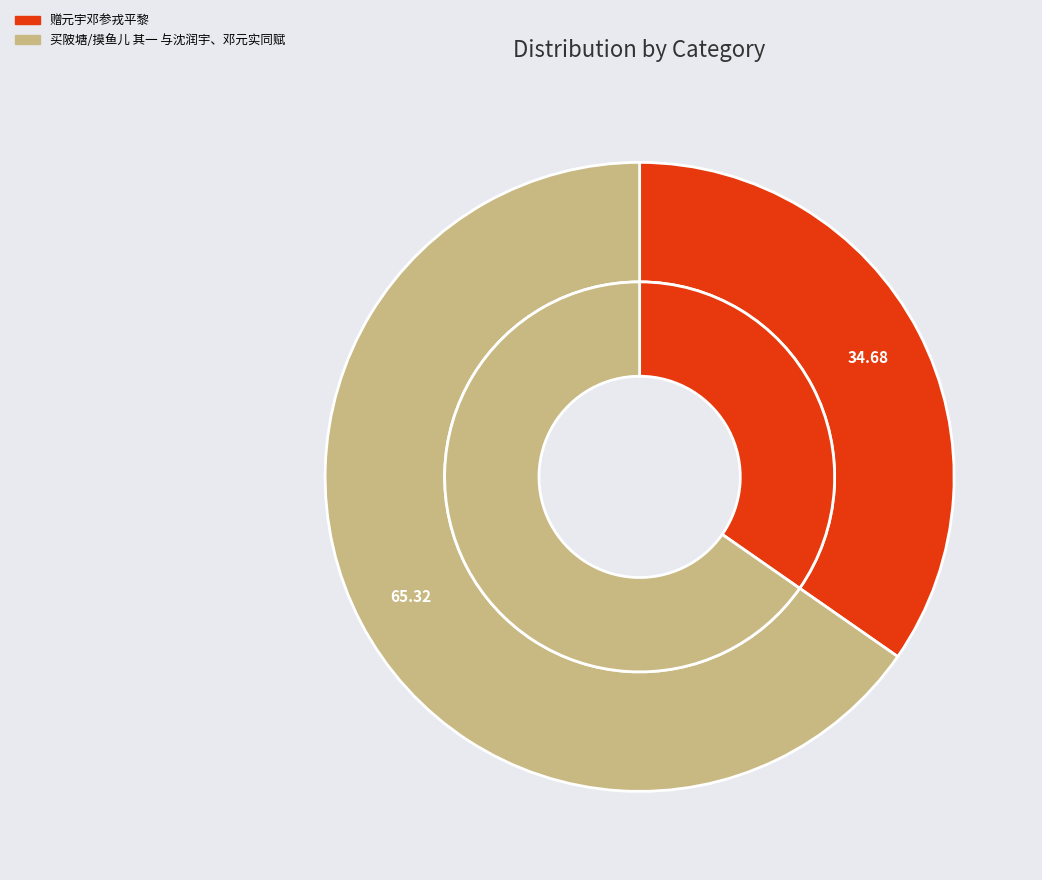

Does any single category account for the majority?

Yes